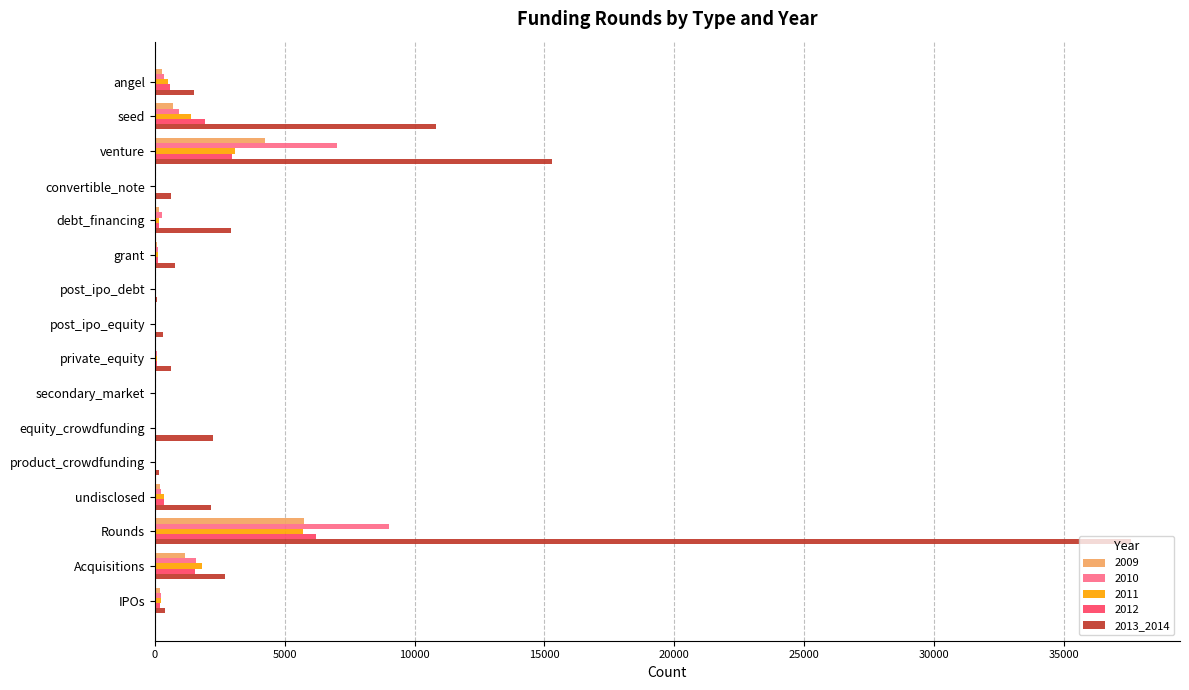

How many data points does each series have?

16